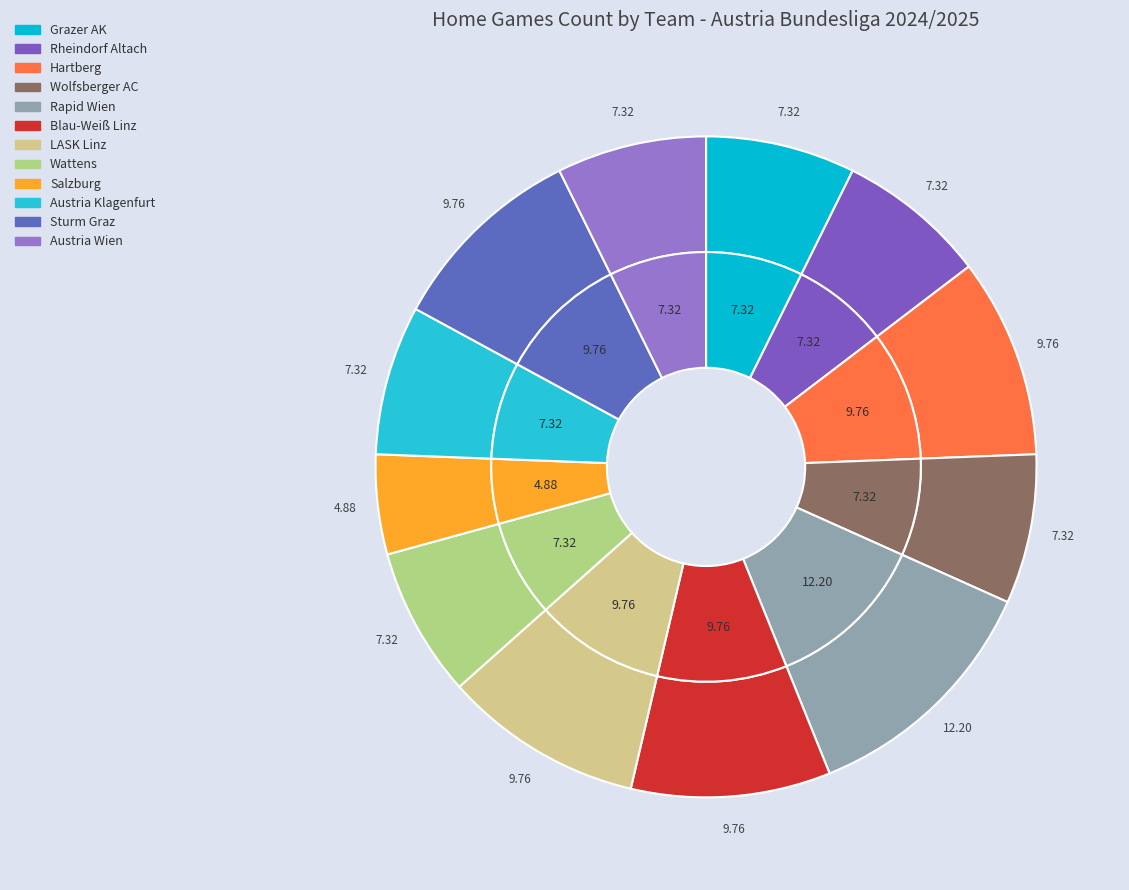

Which slice is the smallest?

Salzburg